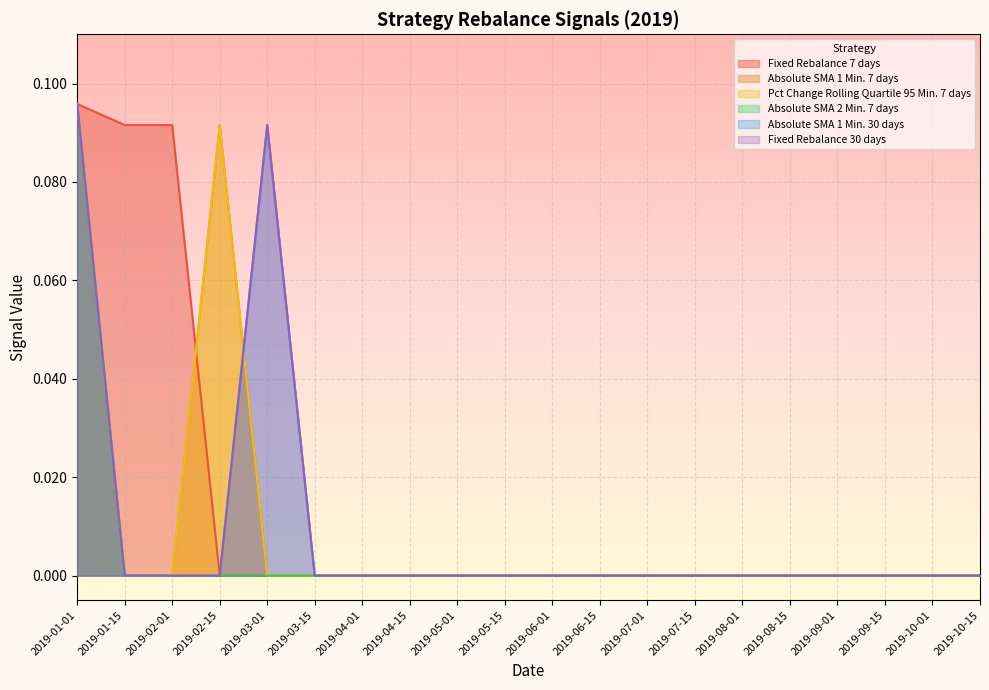

Is the value of Pct Change Rolling Quartile 95 Min. 7 days at 2019-02-01 greater than the value of Fixed Rebalance 30 days at 2019-03-01?

No